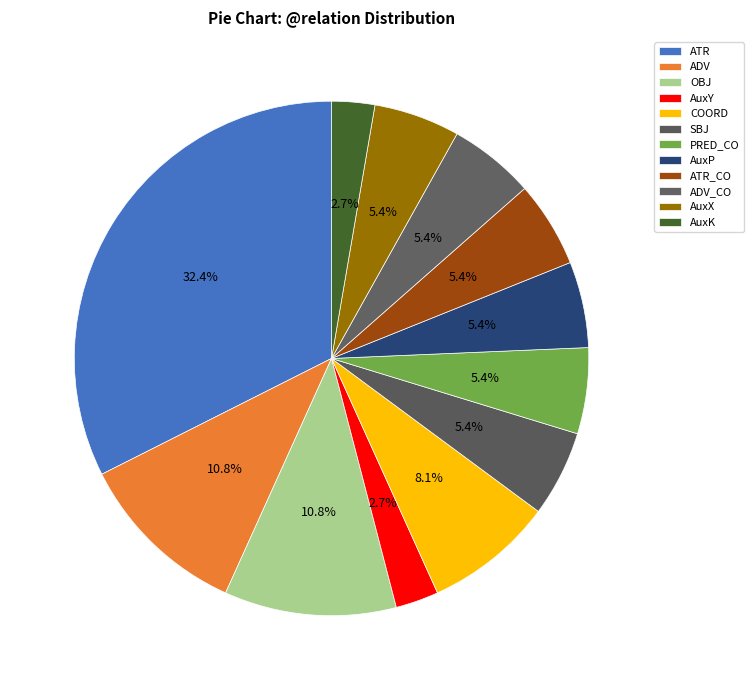

Which slice is the largest?

ATR